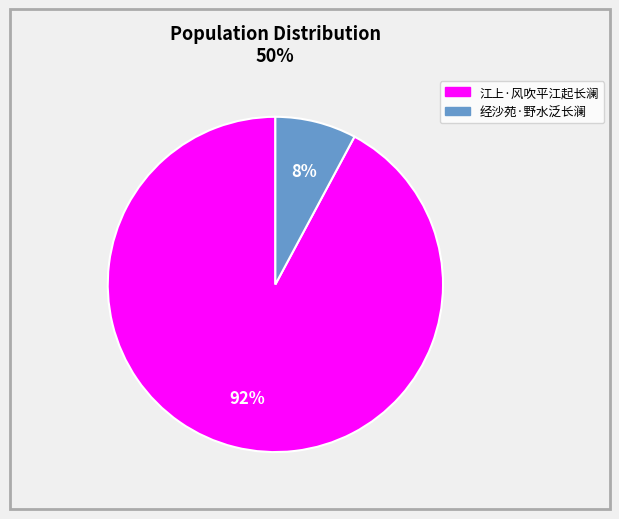

Which category has the smallest portion of the pie?

经沙苑·野水泛长澜